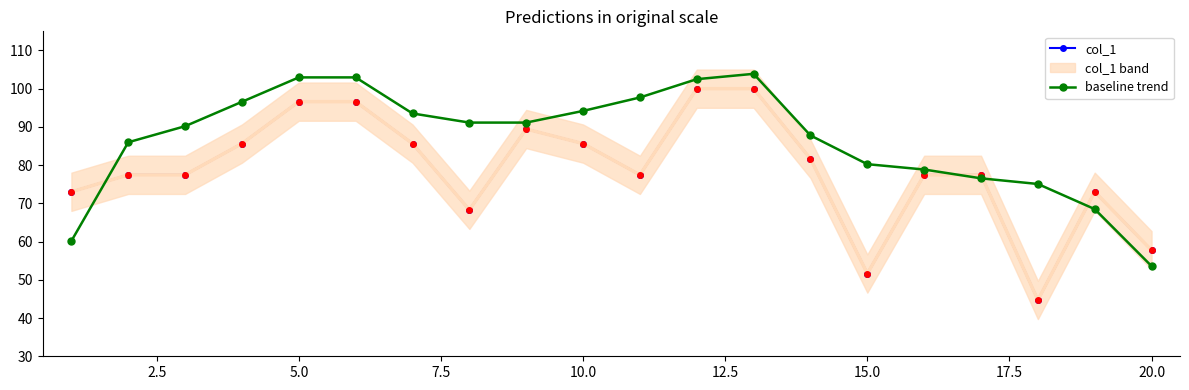

How many data points in baseline trend are less than 91?

10